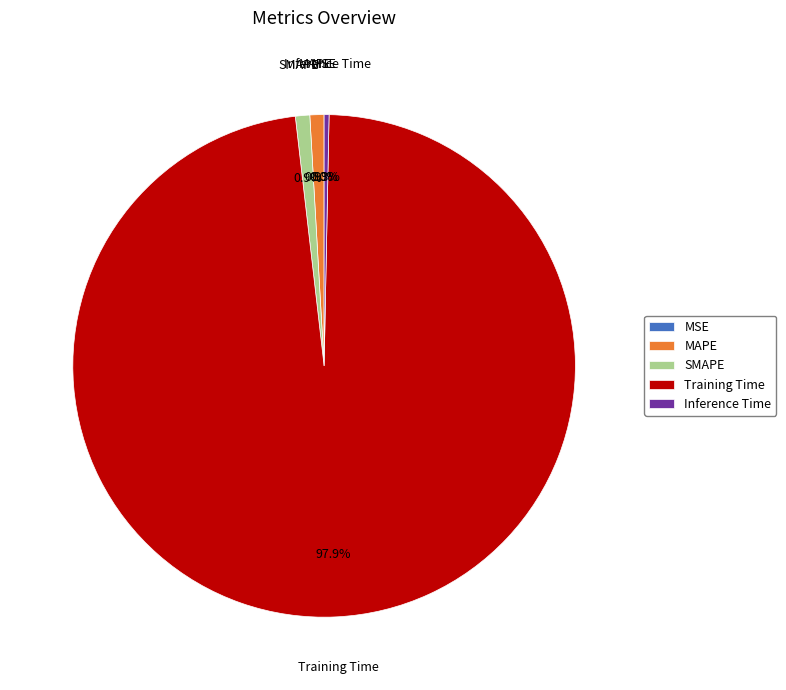

To the nearest percent, what percentage of the pie is MAPE?

1%